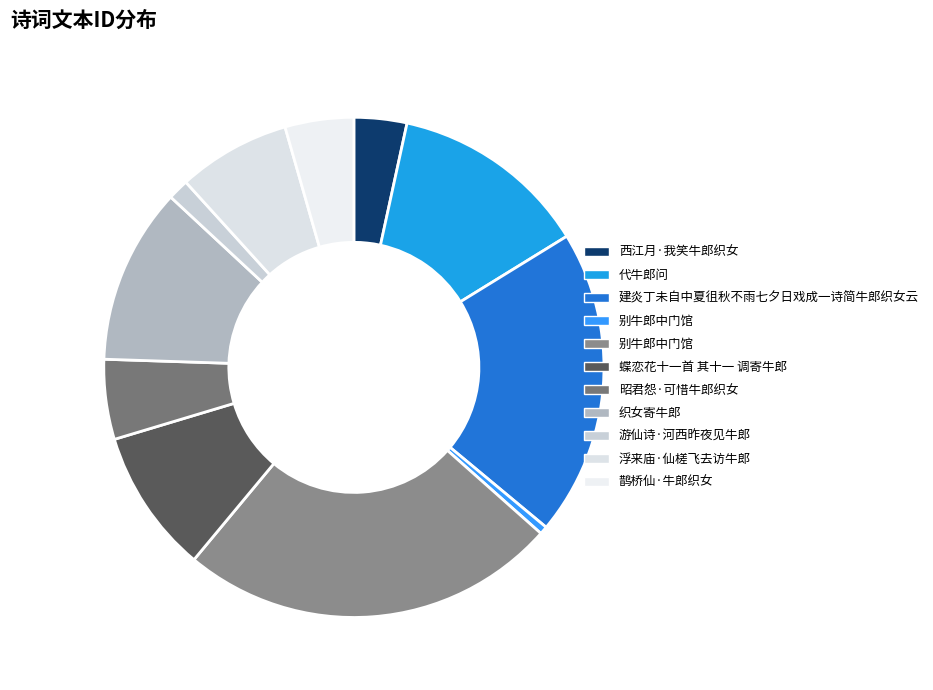

Rank the categories by value from lowest to highest.

别牛郎中门馆, 游仙诗·河西昨夜见牛郎, 西江月·我笑牛郎织女, 鹊桥仙·牛郎织女, 昭君怨·可惜牛郎织女, 浮来庙·仙槎飞去访牛郎, 蝶恋花十一首 其十一 调寄牛郎, 织女寄牛郎, 代牛郎问, 建炎丁未自中夏徂秋不雨七夕日戏成一诗简牛郎织女云, 别牛郎中门馆